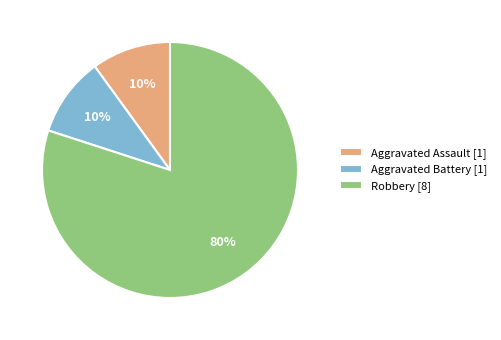

Combined, do Aggravated Battery and Aggravated Assault account for over 50%?

No